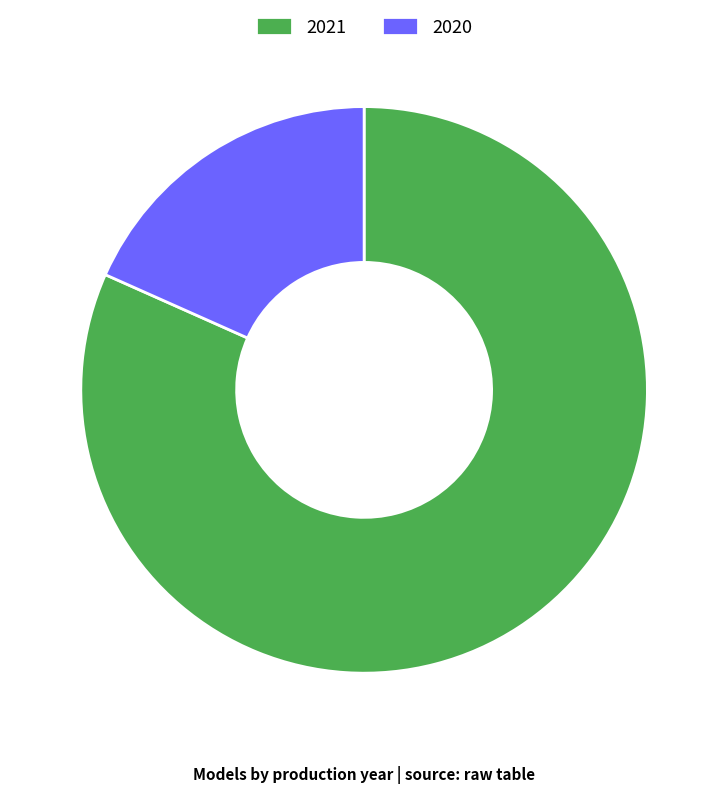

Does any single category account for the majority?

Yes